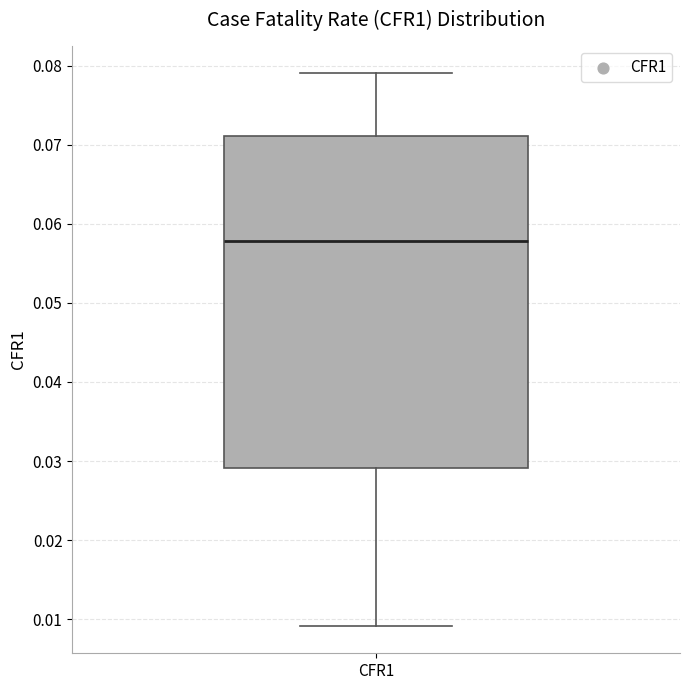

Where does the upper whisker of the box for CFR1 end on the y-axis? The values are not printed on the chart, so give them approximately, as read against the axis.

0.079